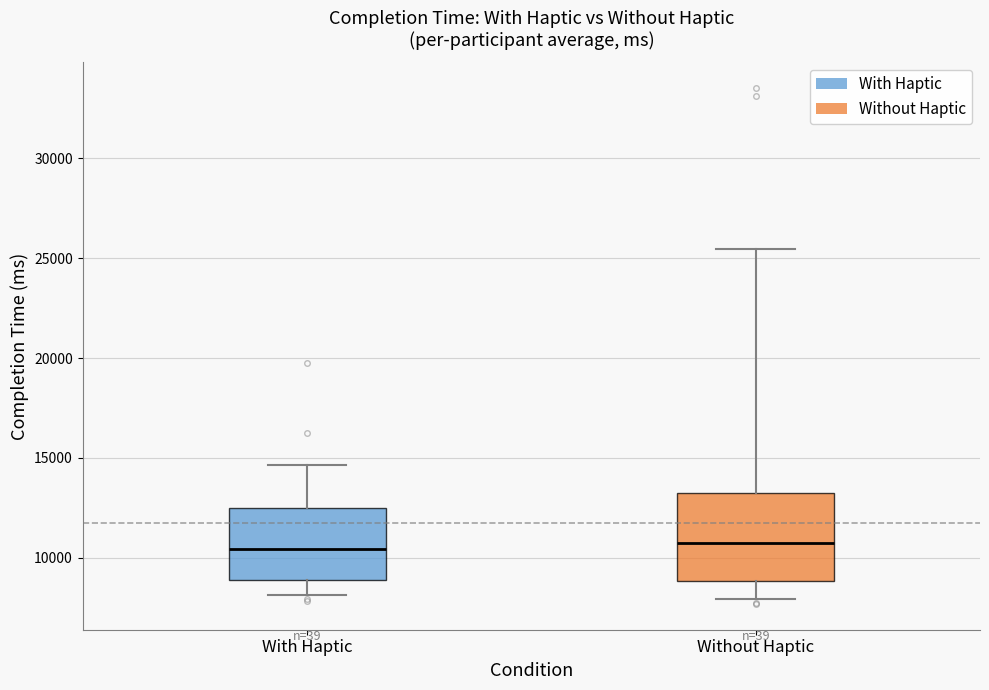

Which box is the tallest, from its lower edge to its upper edge?

Without Haptic